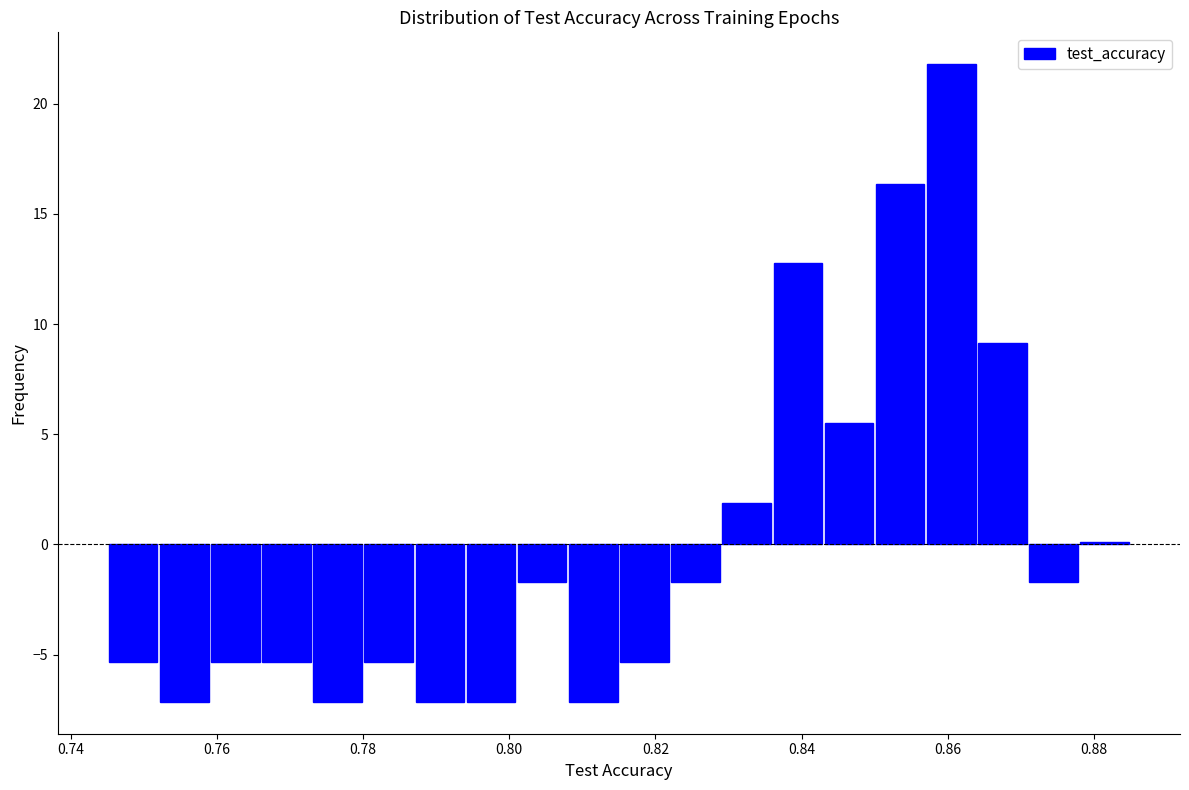

Read against the x-axis, roughly where is the centre of the tallest bar?

0.860